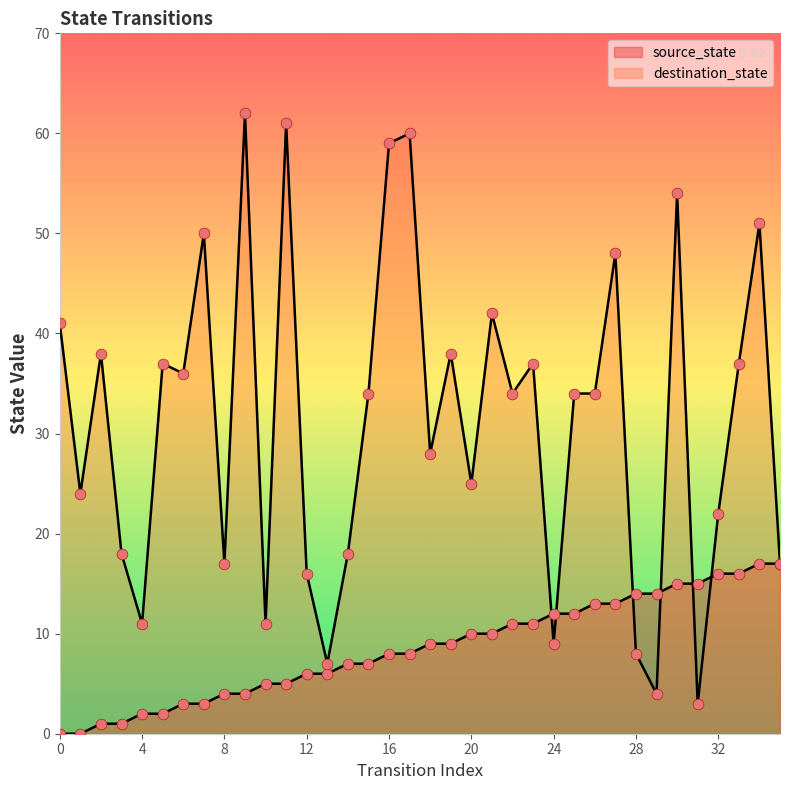

Which series has the widest spread of Y values?

destination_state